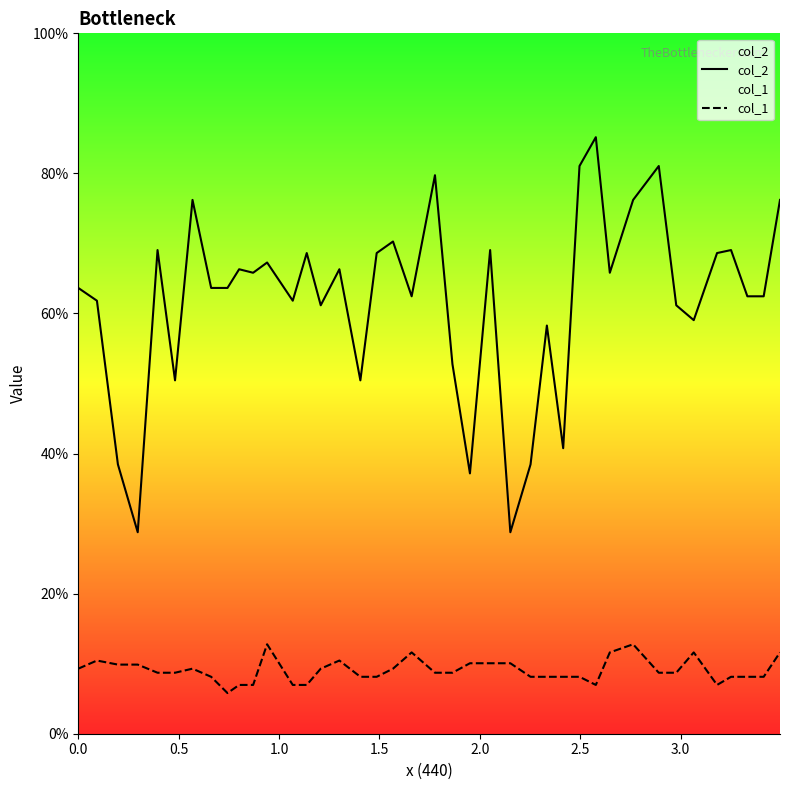

What is the sum of all col_2 values?

2478.2